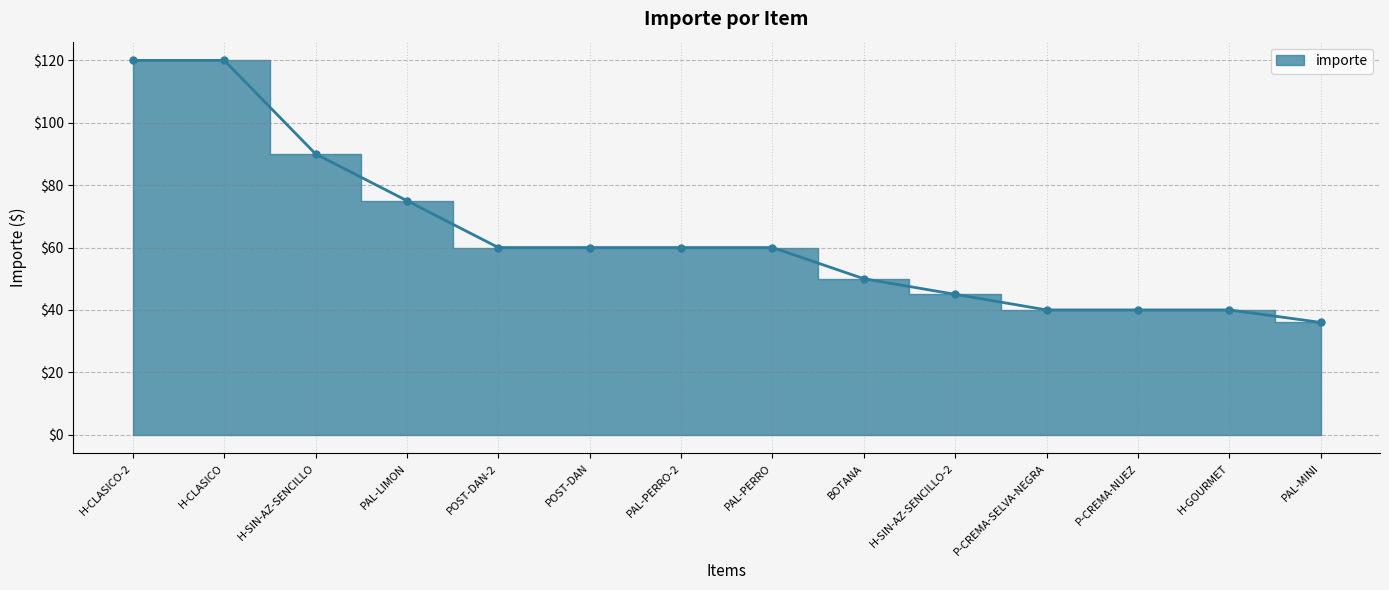

What is the greatest value displayed?

120